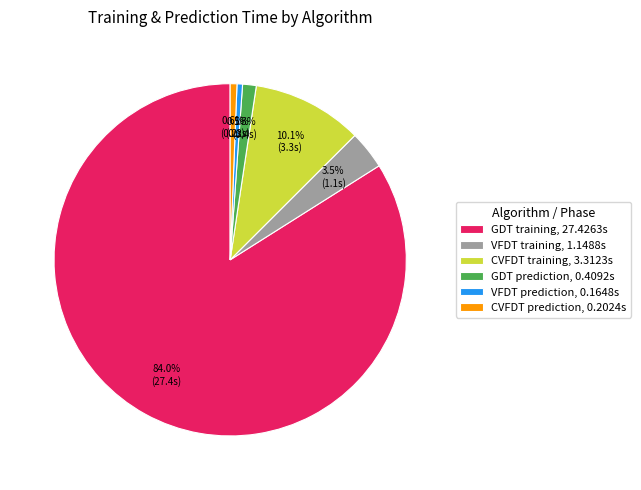

What percentage is NOT represented by VFDT training?

96.5%